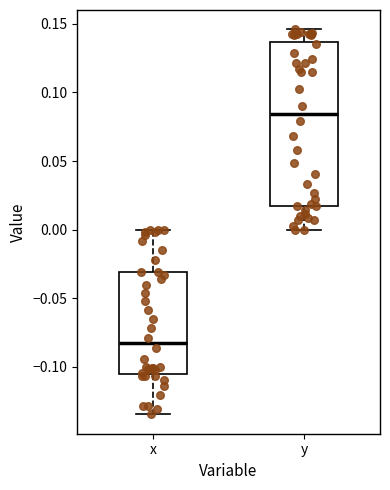

Reading left to right, transcribe this box plot: for each box, give where its median line is, the range the box spans, and where its two whiskers end, as read against the y-axis. The values are not printed on the chart, so give them approximately, as read against the axis.

x: median -0.085, box -0.105 to -0.030, whiskers -0.135 to 0.000
y: median 0.085, box 0.015 to 0.135, whiskers 0.000 to 0.145